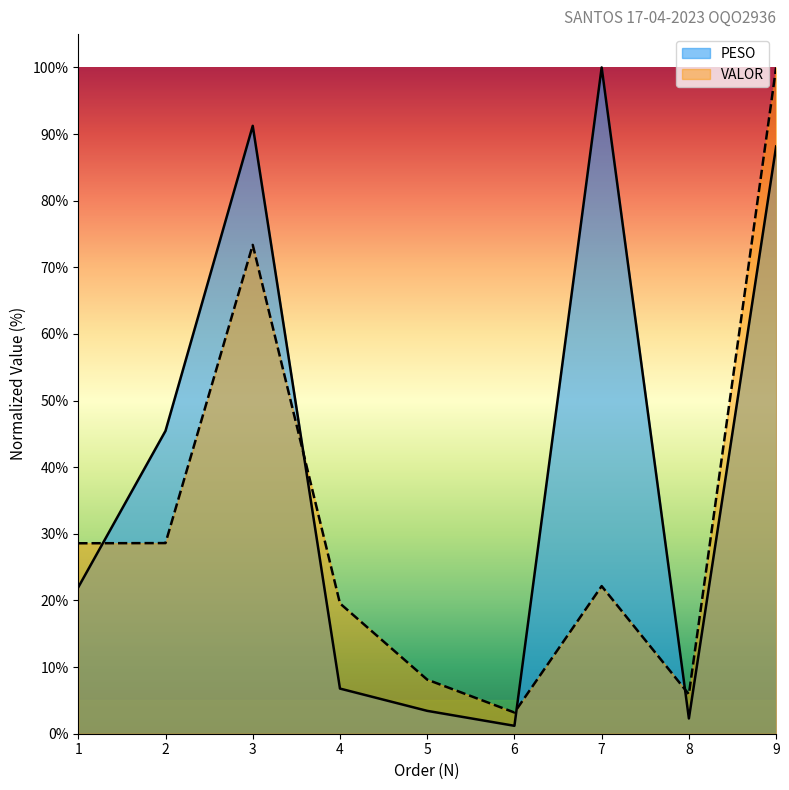

Which label corresponds to the largest value in the chart?

7